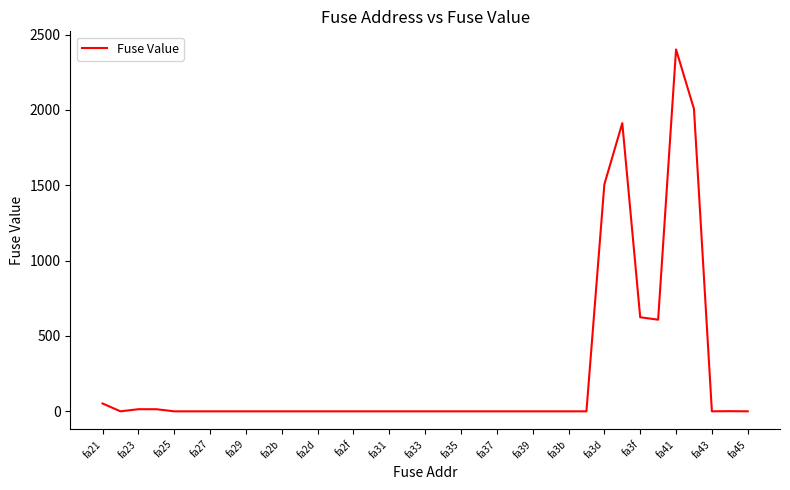

What is the maximum value shown in the chart?

2401